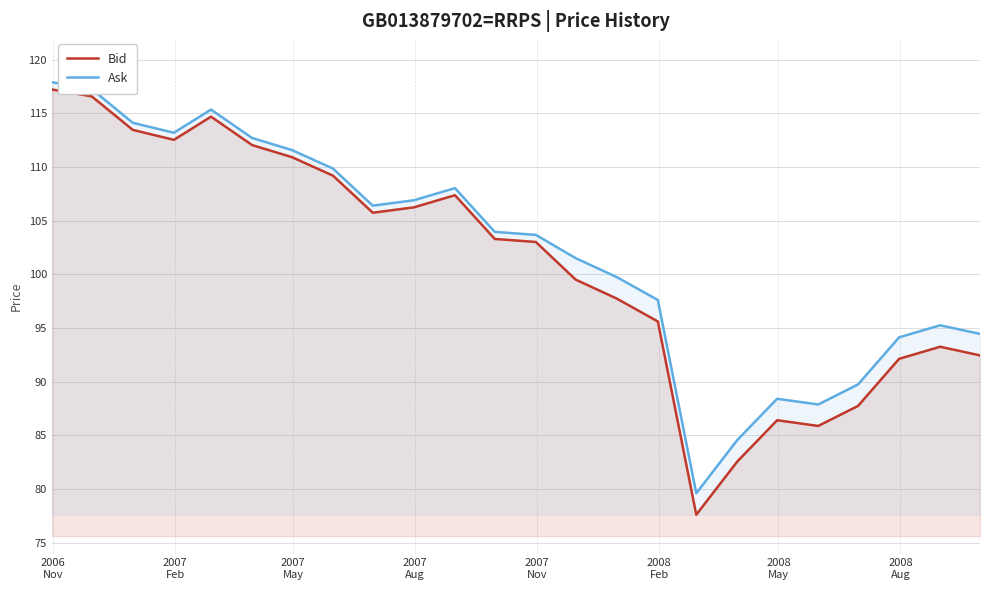

How many values in the Ask series are below 103?

11